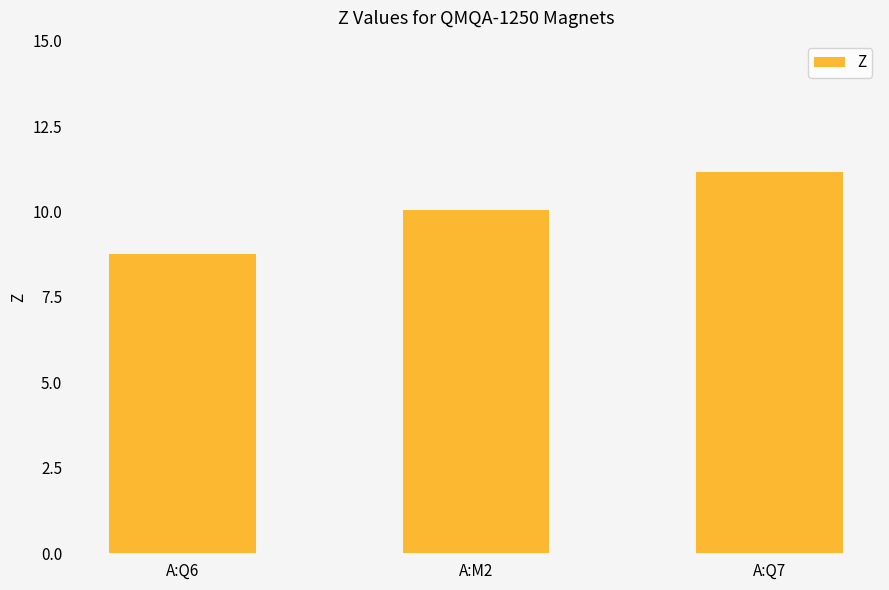

What is the change in value from A:Q6 to A:Q7?

+2.4